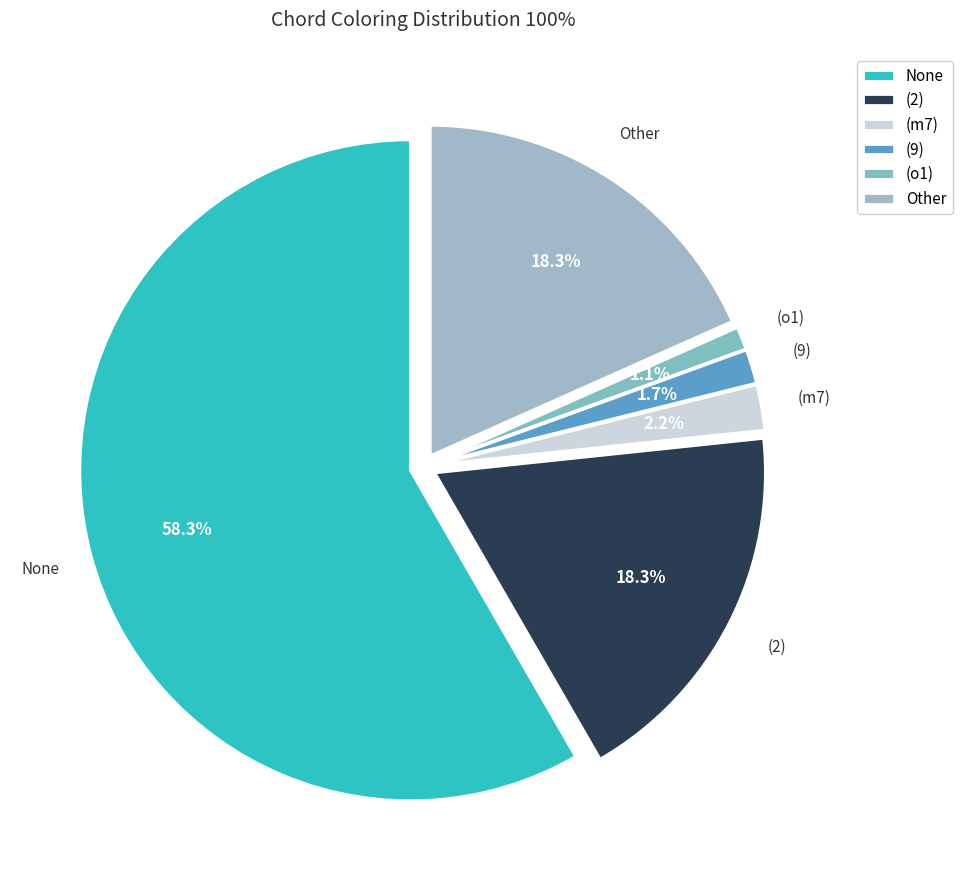

What percentage is the (9) slice, to the nearest percent?

2%